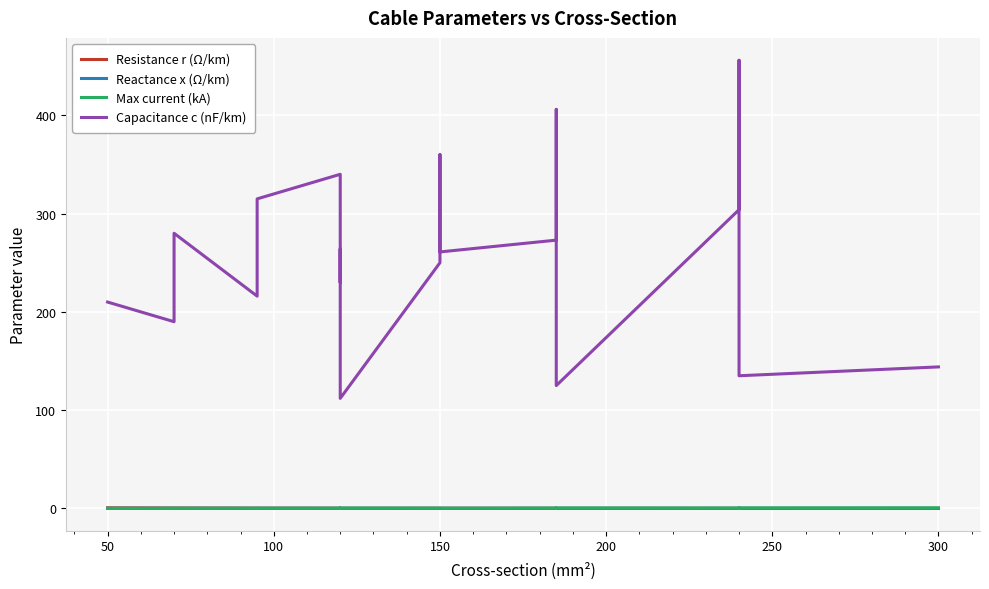

True or false: Reactance x (Ω/km) and Capacitance c (nF/km) intersect in this chart.

False